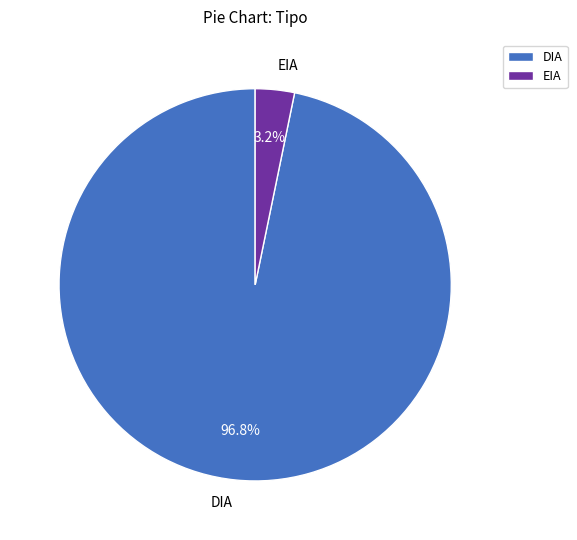

Between DIA and EIA, which is larger?

DIA